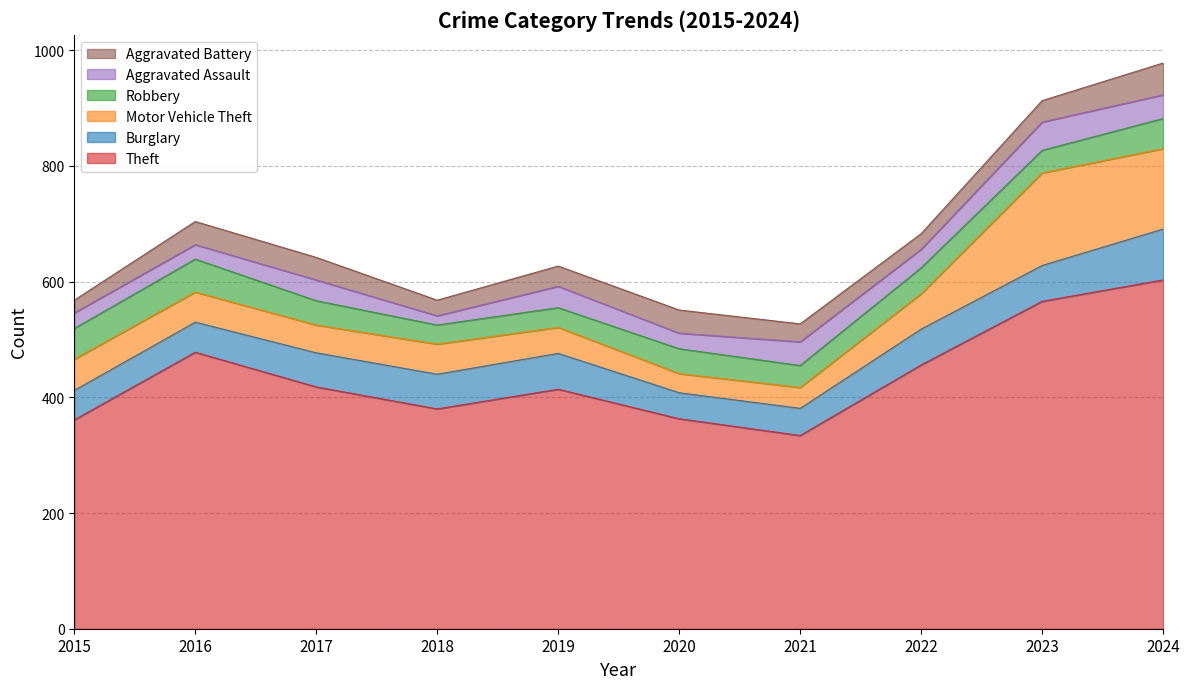

Rank the series by their maximum value, from lowest to highest.

Aggravated Assault, Aggravated Battery, Robbery, Burglary, Motor Vehicle Theft, Theft